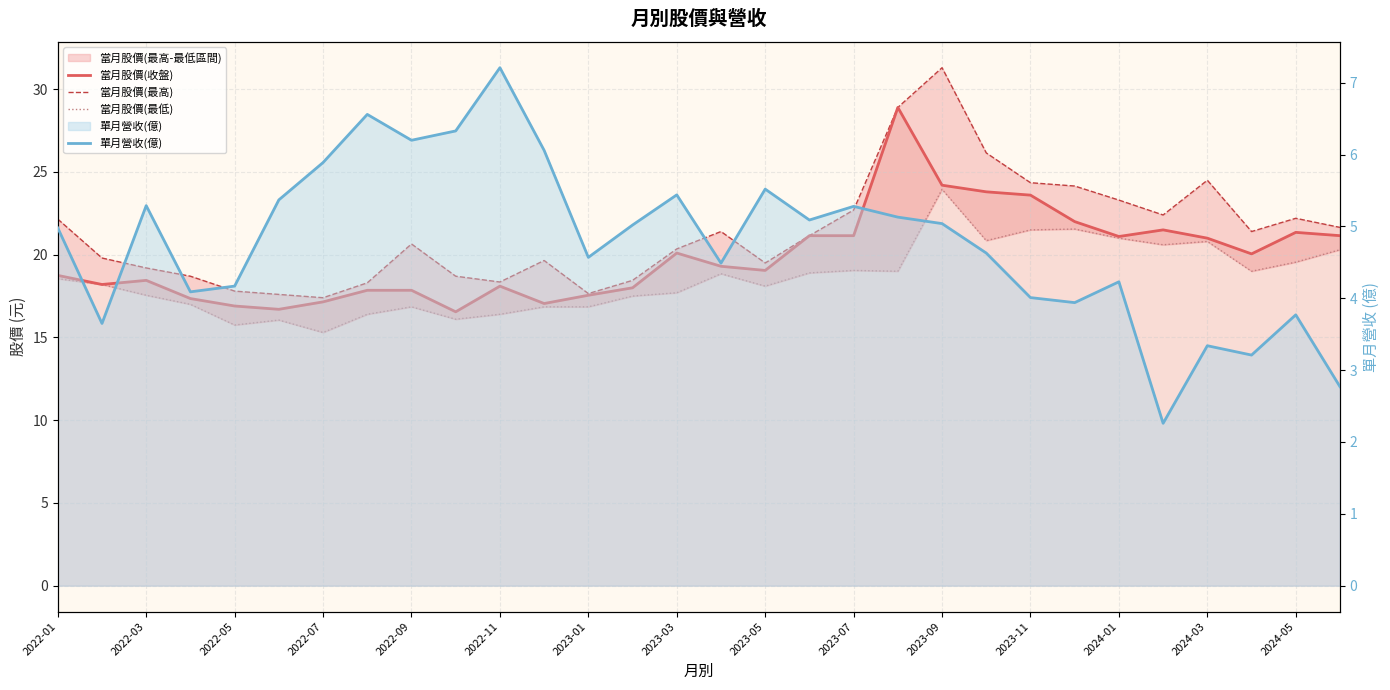

What value does the 當月股價(收盤) series have at 29?

21.1